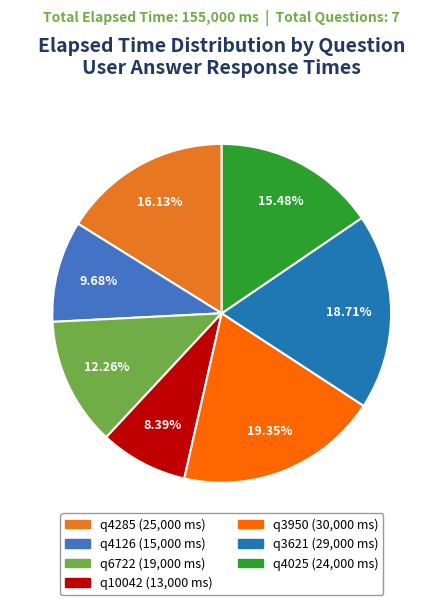

Rank the categories by value from highest to lowest.

q3950, q3621, q4285, q4025, q6722, q4126, q10042